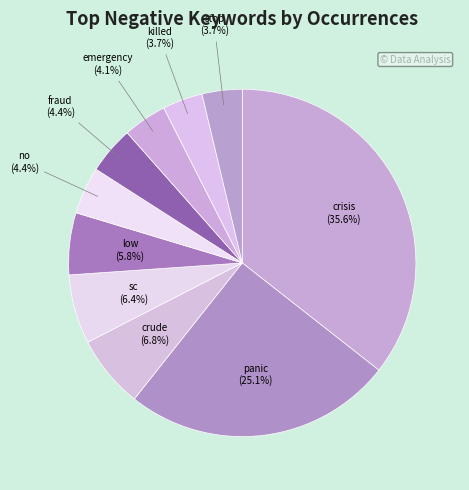

True or false: sc accounts for 6% of the total.

True